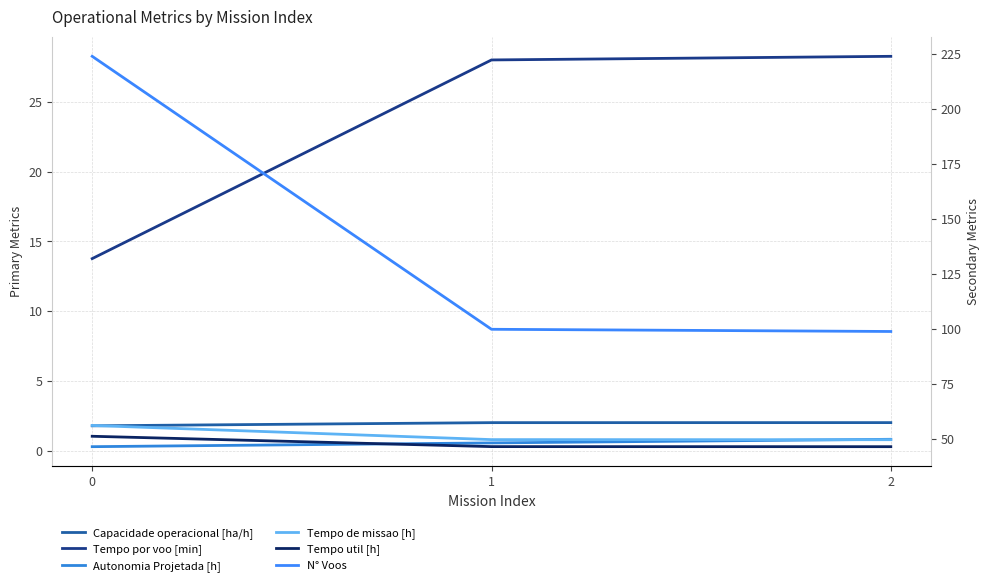

How many data points does each series have?

3